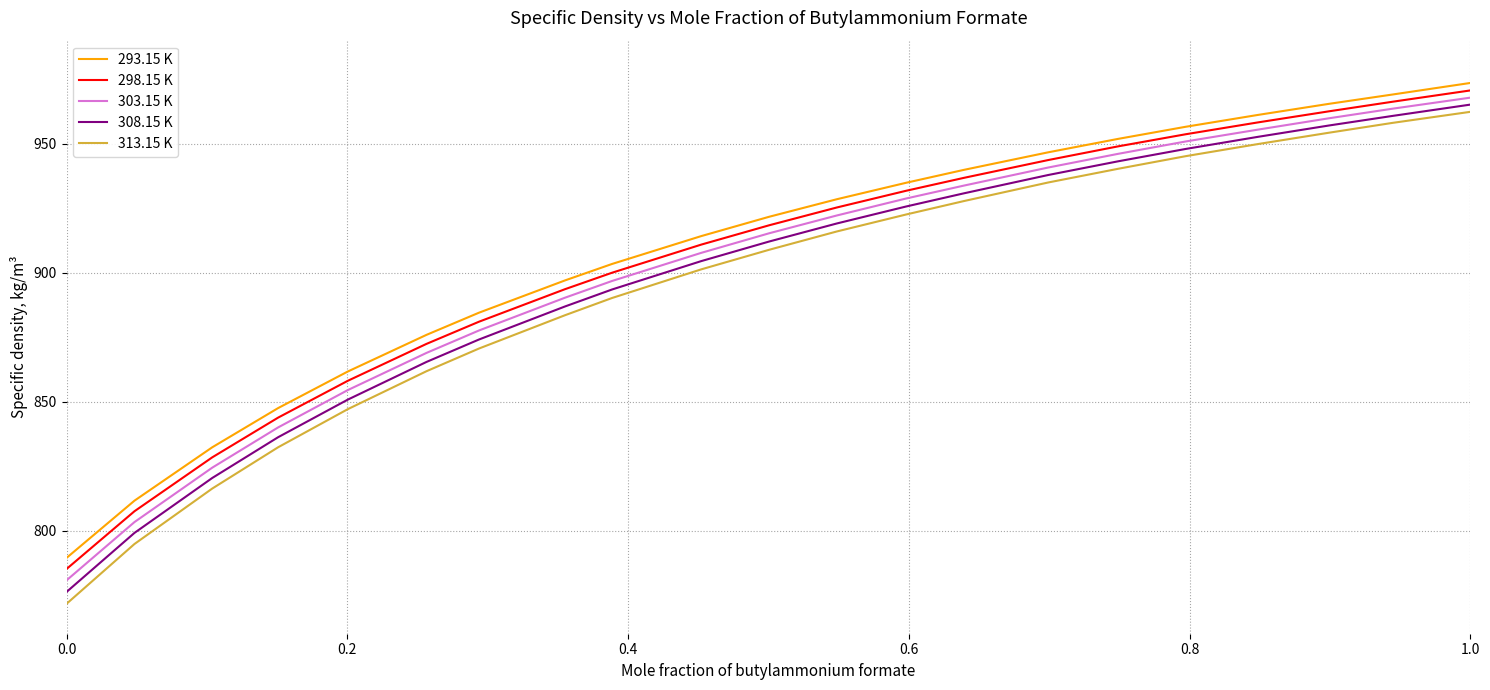

How many values in the 298.15 K series exceed 918?

11